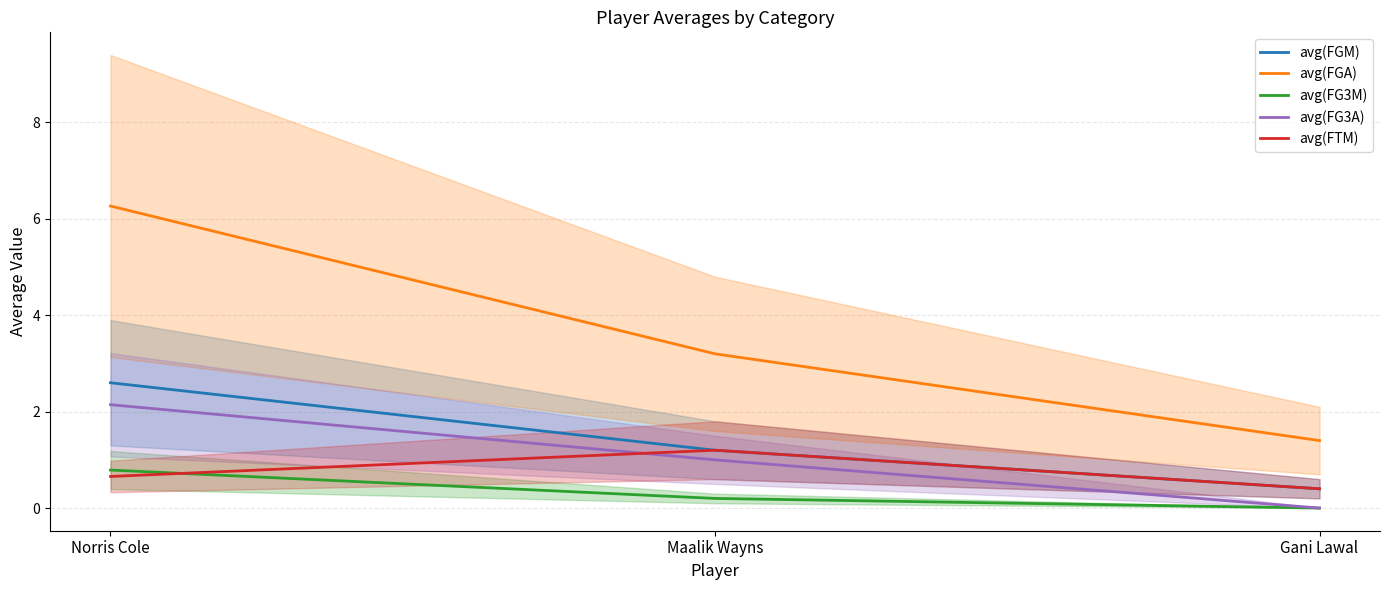

At how many categories does at least one series exceed 2?

2